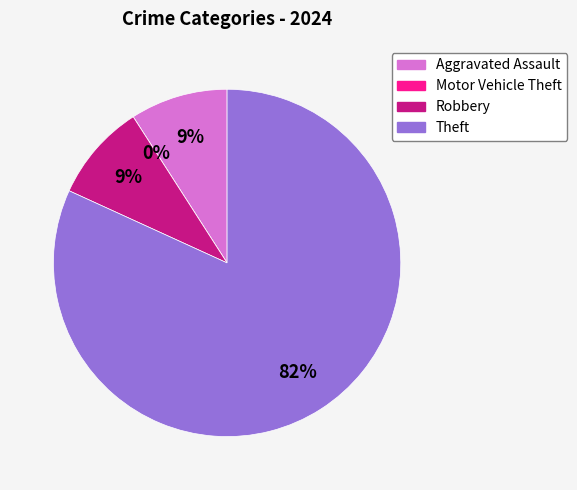

Does Theft account for over 50% of the chart?

Yes